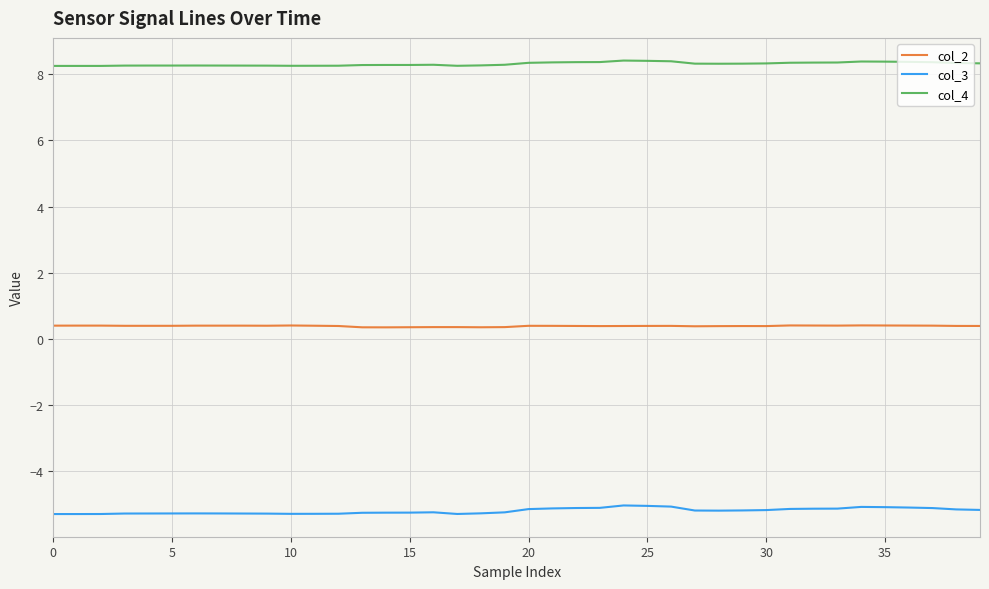

What is the minimum value shown in the chart?

-5.3